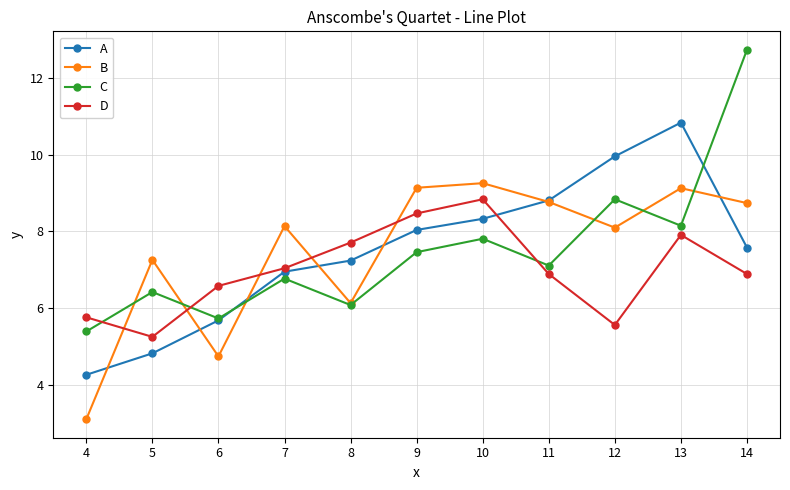

How many times do C and D cross each other?

3